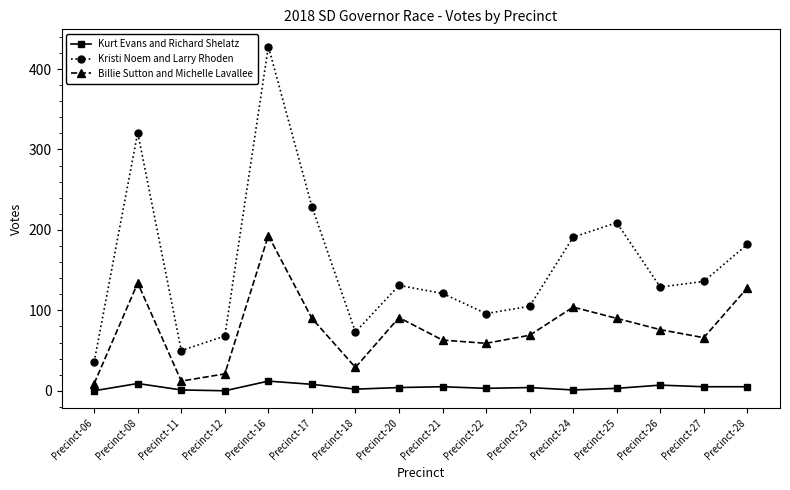

Is it true that Billie Sutton and Michelle Lavallee equals 79 at Precinct-08?

False